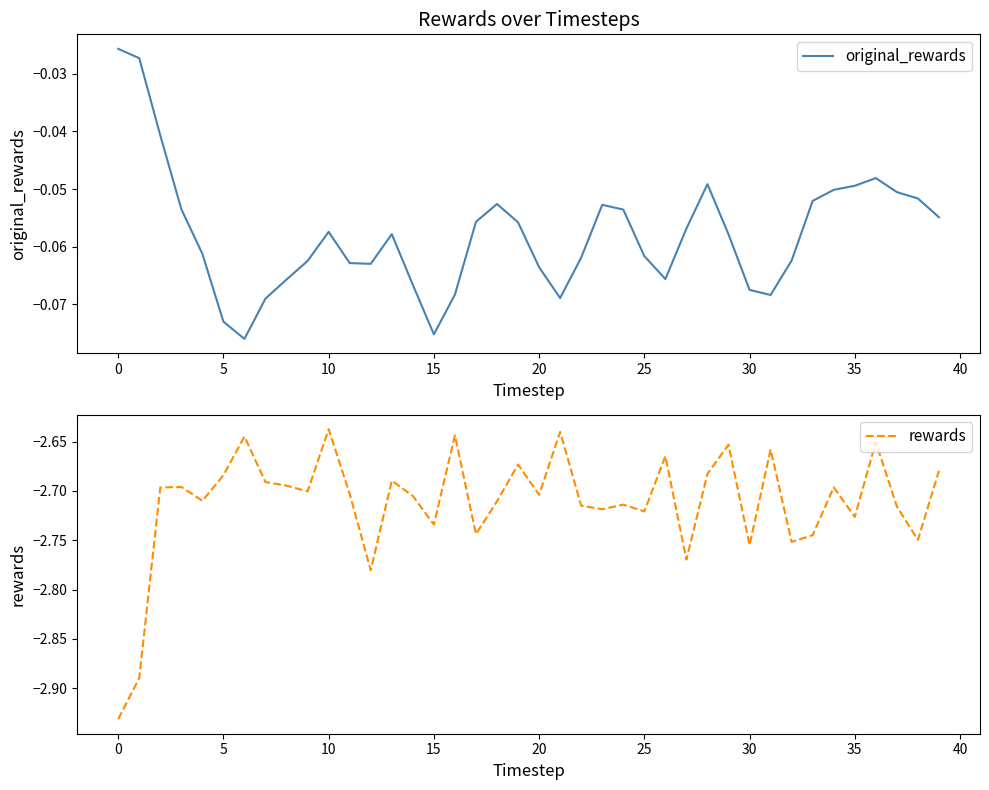

True or false: rewards and original_rewards cross at least once.

False